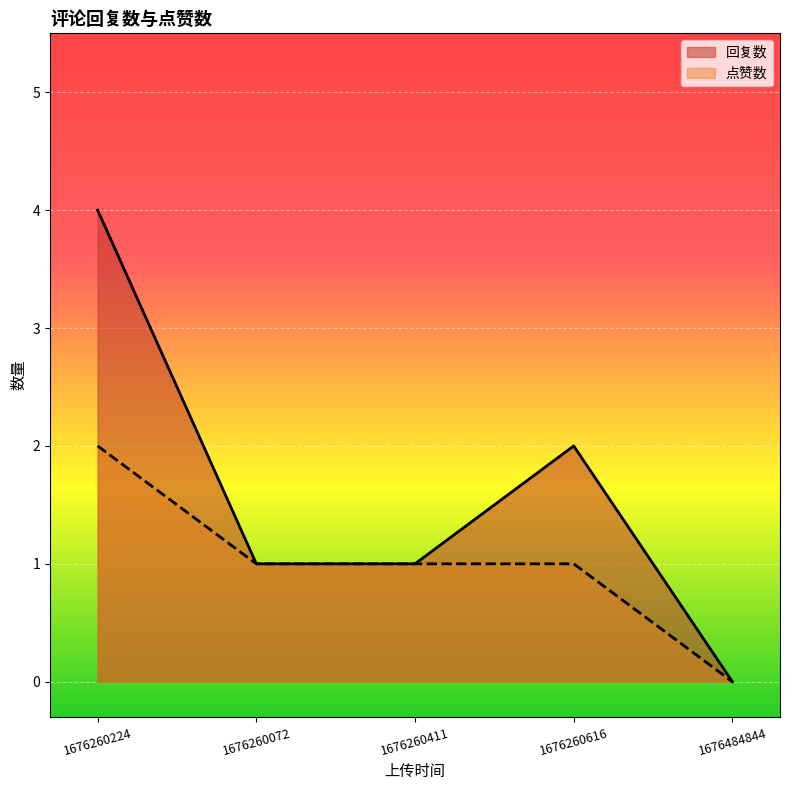

Is it true that 点赞数 equals 0 at 1676484844?

True